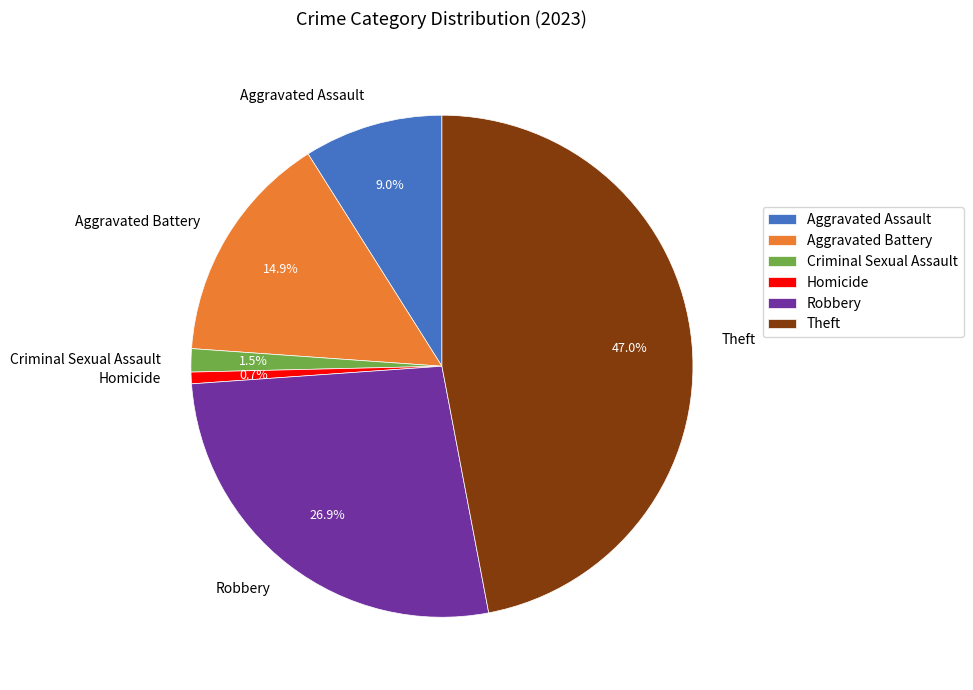

How many slices are in this pie chart?

6